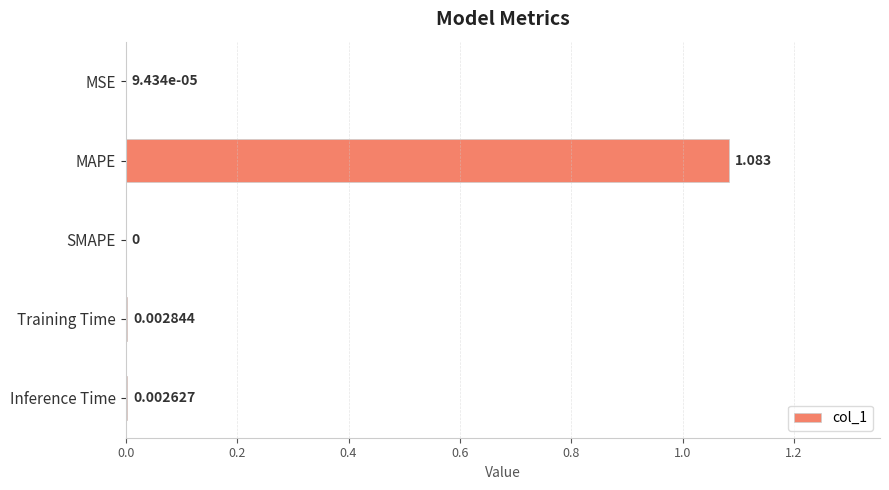

Which has a higher value, Training Time or MSE?

Training Time